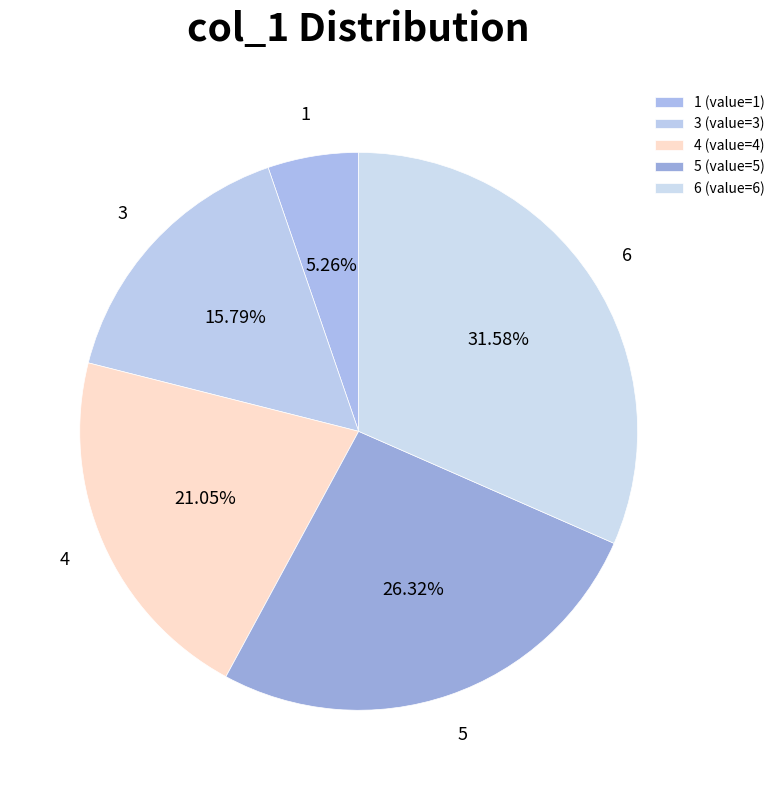

Rank the categories by value from highest to lowest.

6 (value=6), 5 (value=5), 4 (value=4), 3 (value=3), 1 (value=1)